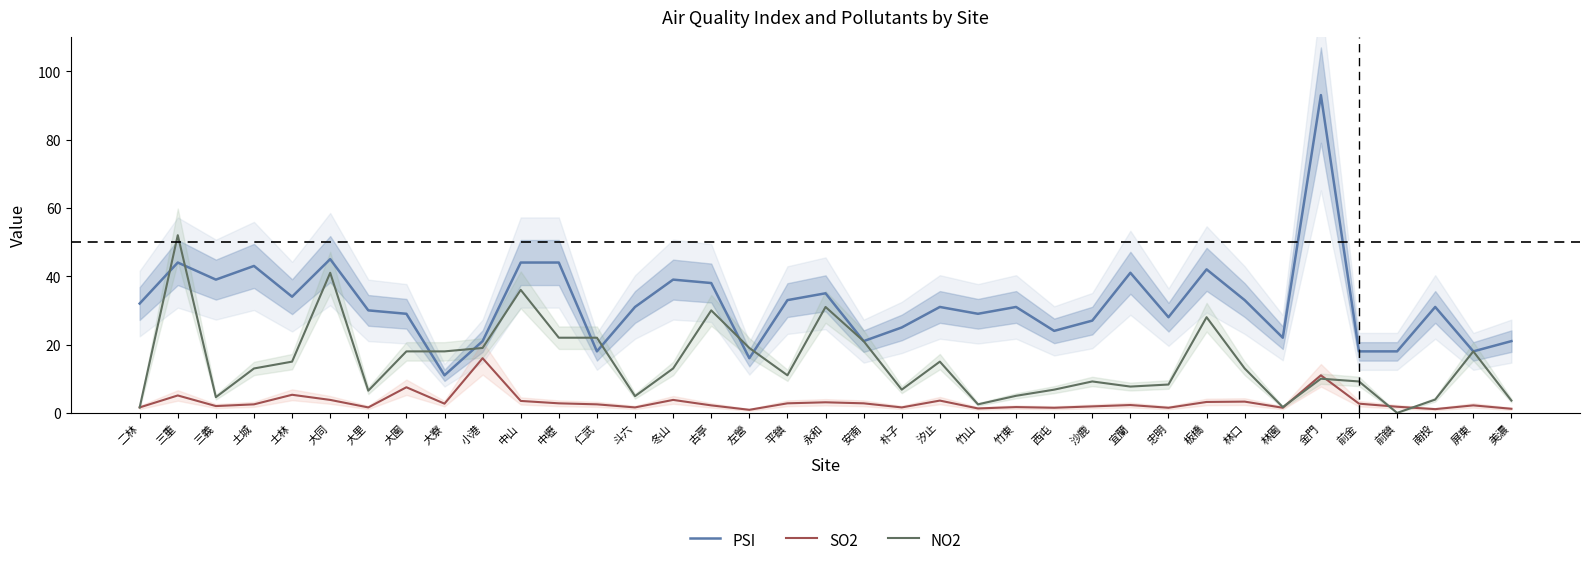

What is the difference between the maximum and minimum values in the NO2 series?

52.0